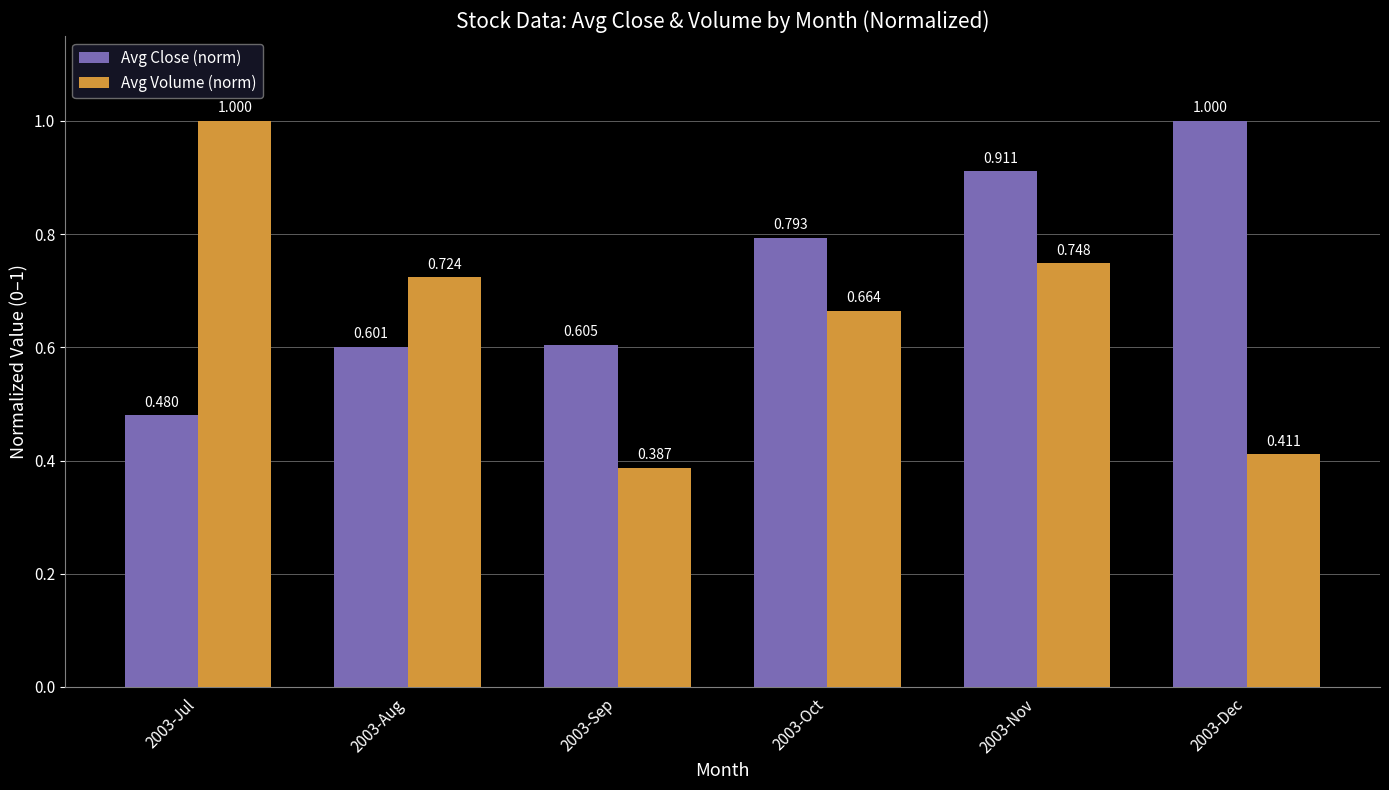

Rank the series at 2003-Oct from lowest to highest value.

Avg Volume (norm), Avg Close (norm)